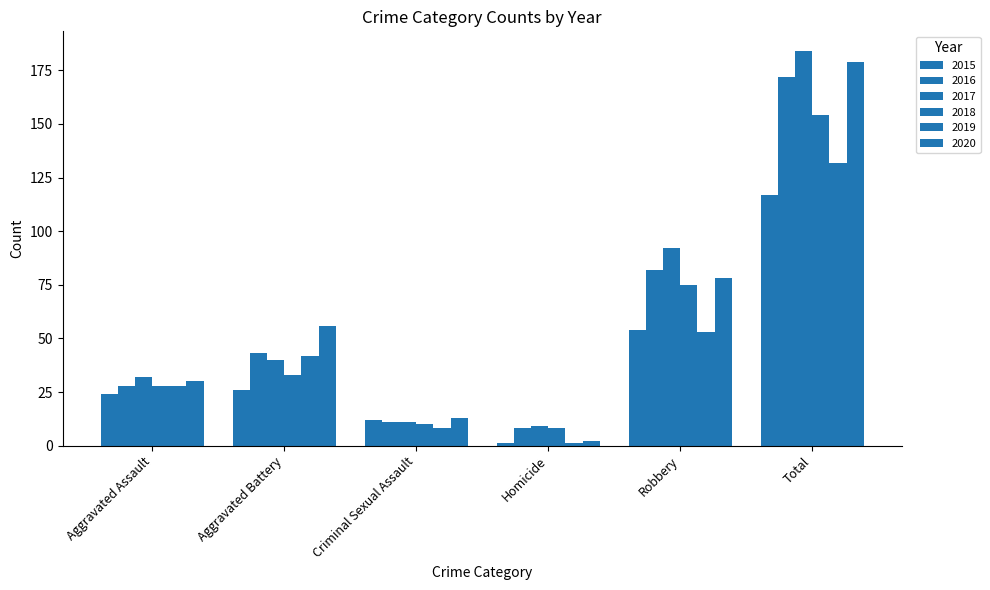

How many data points in 2015 are less than 26?

3